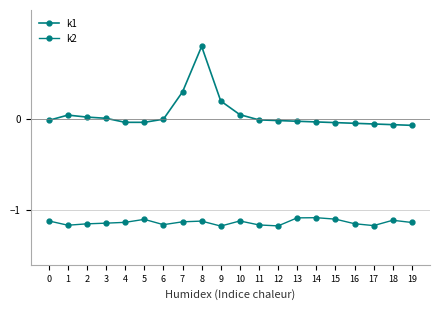

How many lines are shown in the chart?

2